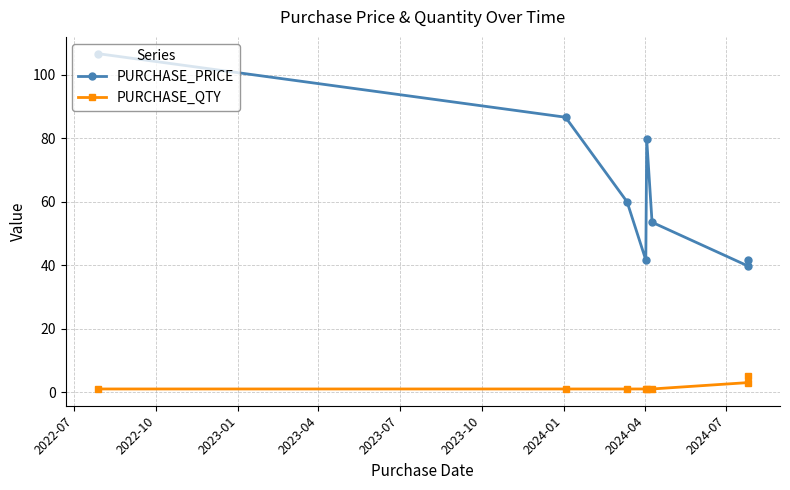

True or false: PURCHASE_PRICE and PURCHASE_QTY cross at least once.

False